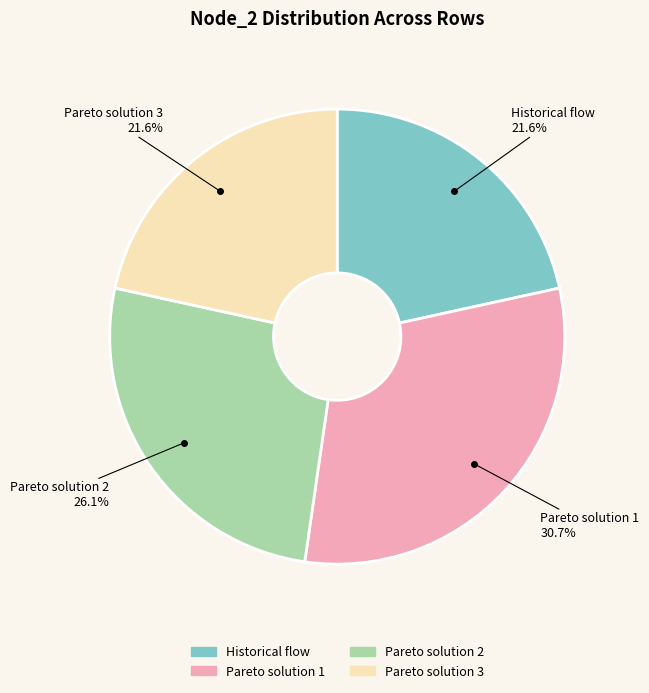

Which has a higher value, Pareto solution 2 or Pareto solution 3?

Pareto solution 2